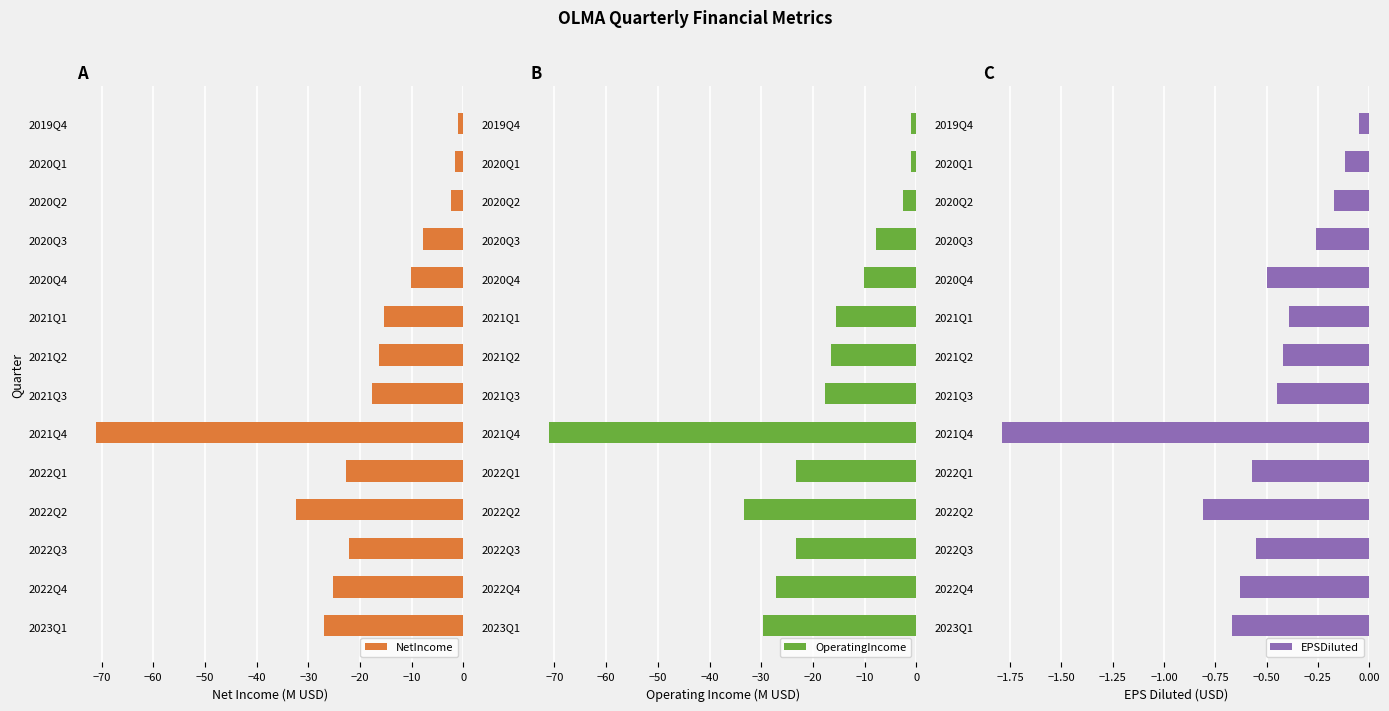

What is the lowest value of the NetIncome series?

-71.1